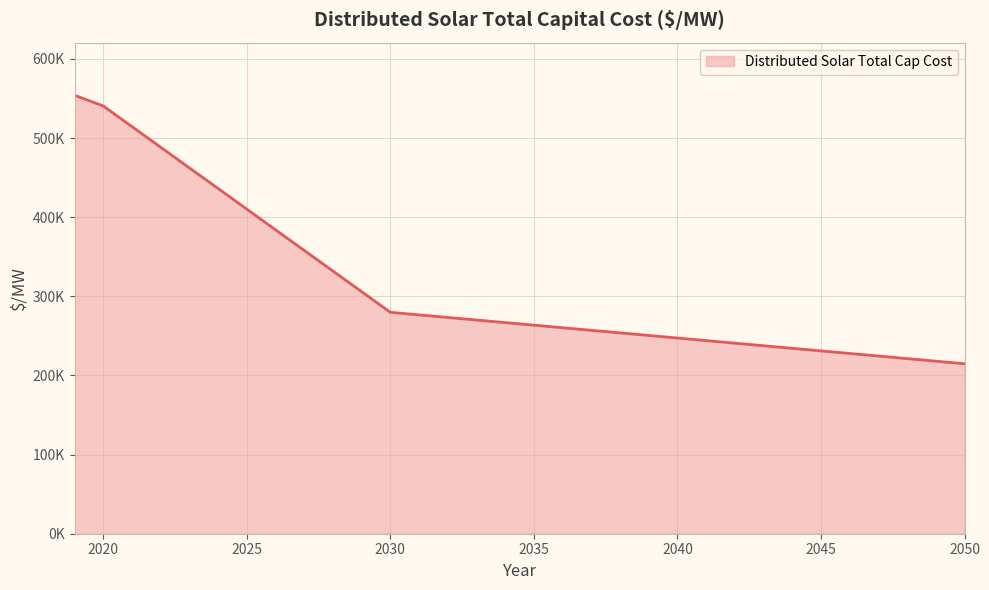

Does the chart display data point markers on the line(s)?

No